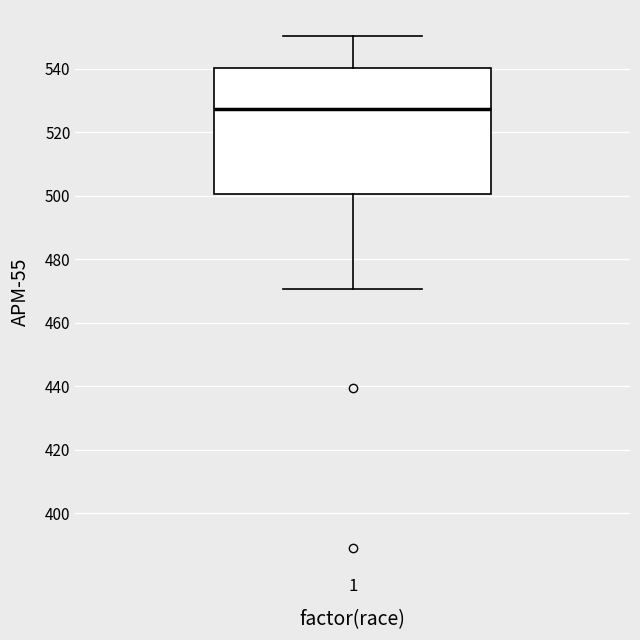

Where does the lower whisker of the box at x = 1 end on the y-axis? The values are not printed on the chart, so give them approximately, as read against the axis.

470